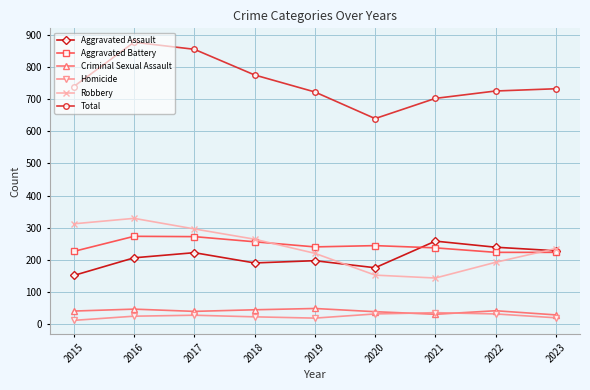

True or false: Aggravated Assault has a value of 197 at 2019.

True